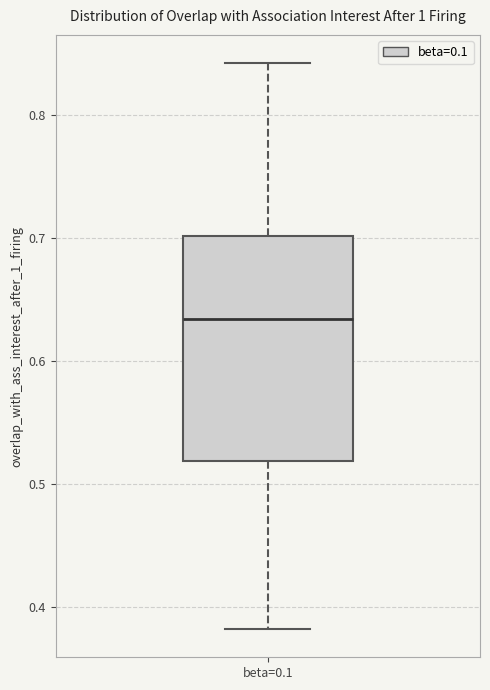

Transcribe this box plot: give where the median line is, the range the box spans, and where the two whiskers end, as read against the y-axis. The values are not printed on the chart, so give them approximately, as read against the axis.

median 0.63, box 0.52 to 0.70, whiskers 0.38 to 0.84